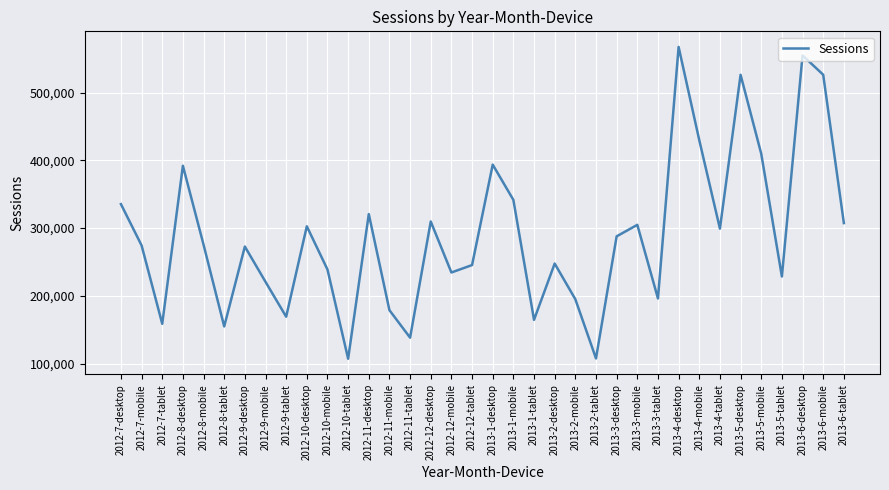

What is the minimum value shown in the chart?

107108